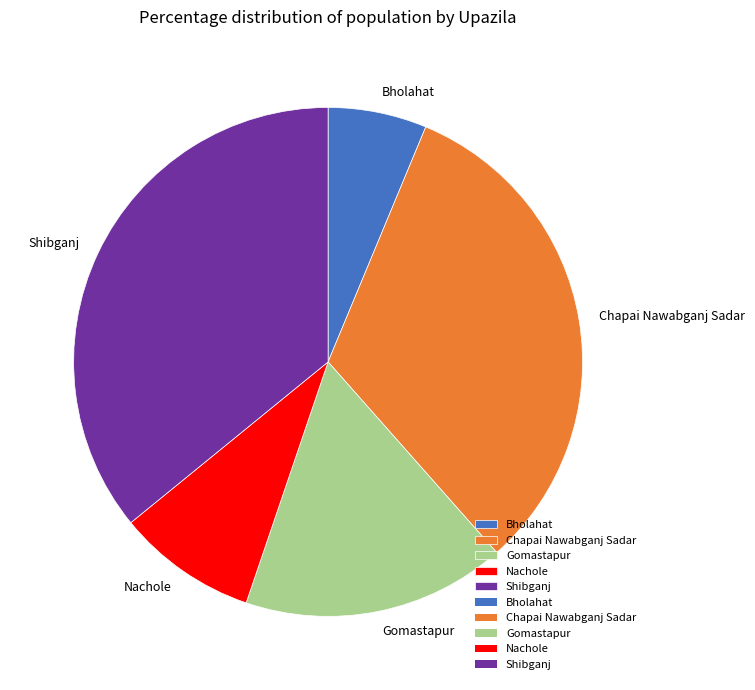

What is the ratio of the value at Bholahat to the value at Nachole?

0.7